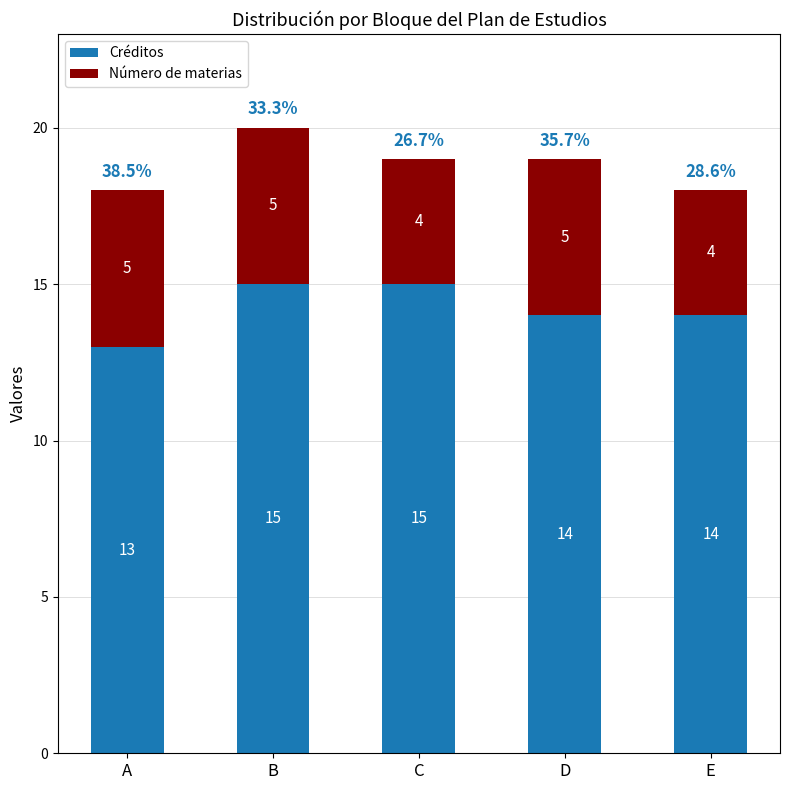

True or false: Créditos has a value of 23 at E.

False